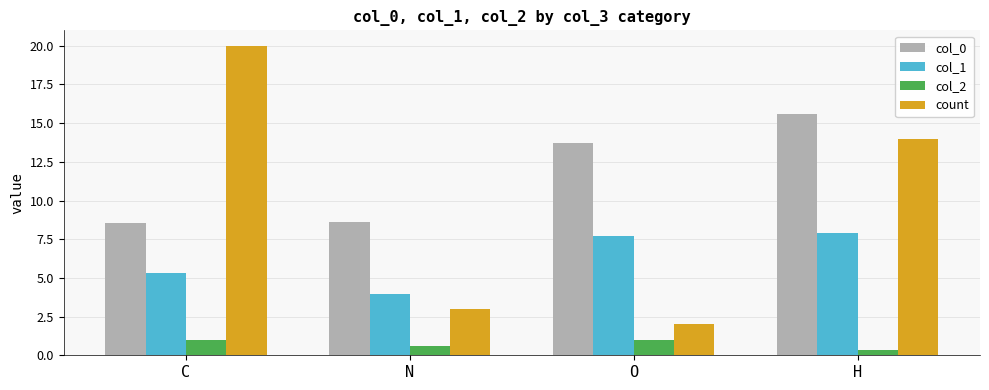

Rank the series by their average value, from lowest to highest.

col_2, col_1, count, col_0